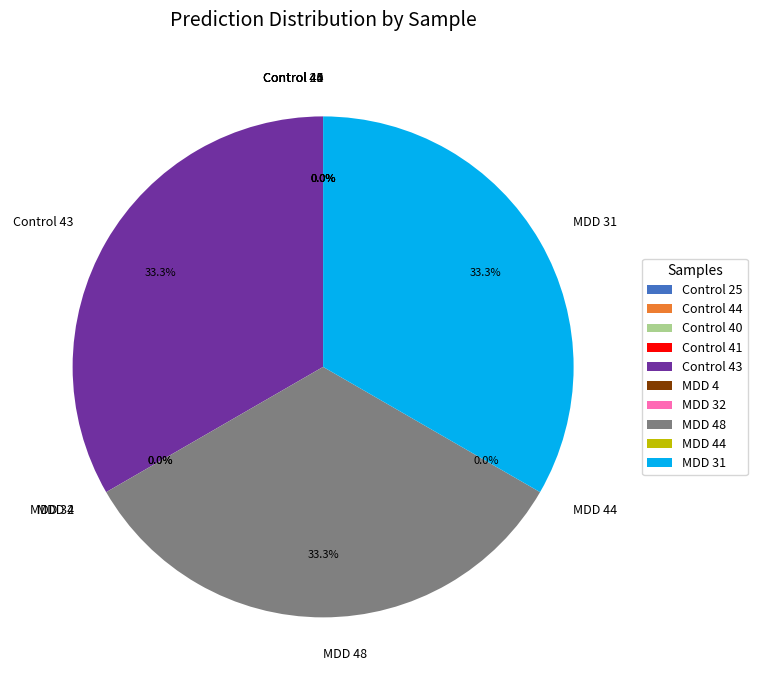

What is the smallest slice in the pie chart?

Control 44